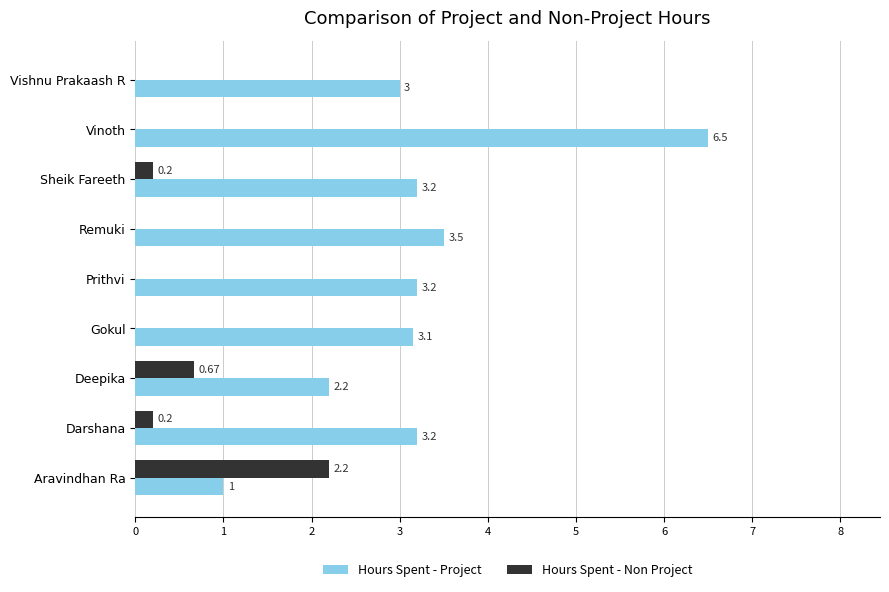

Between Gokul and Vinoth, which series saw the biggest shift?

Hours Spent - Project